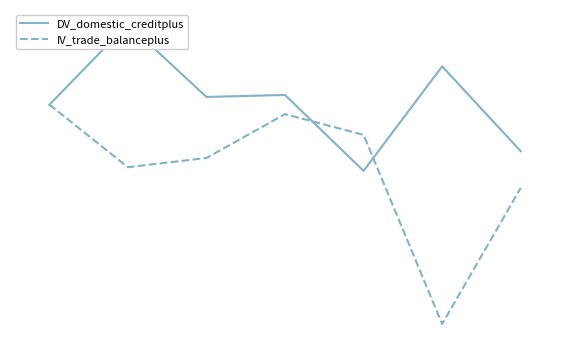

At how many categories does at least one series exceed 19?

7